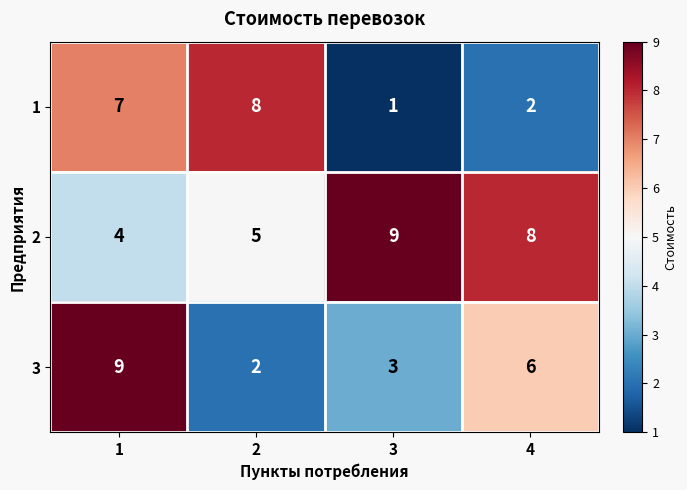

Rank the series by their average value, from highest to lowest.

2, 3, 1